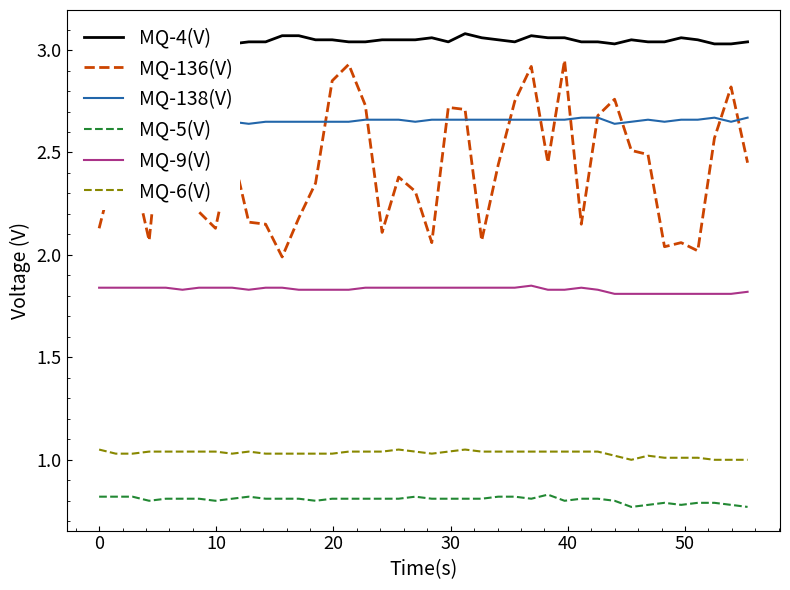

Count the number of data series in this chart.

6